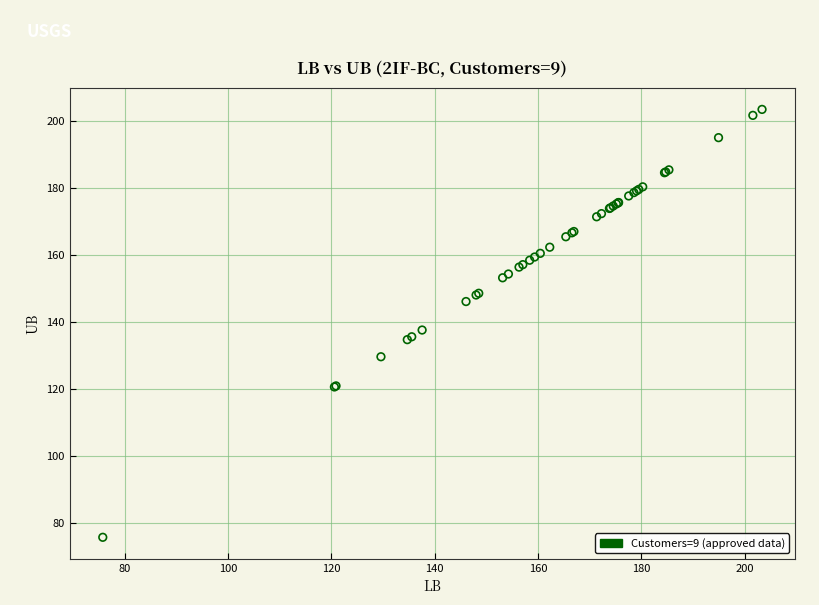

What Y value in the scatter plot is closest to 139?

137.6